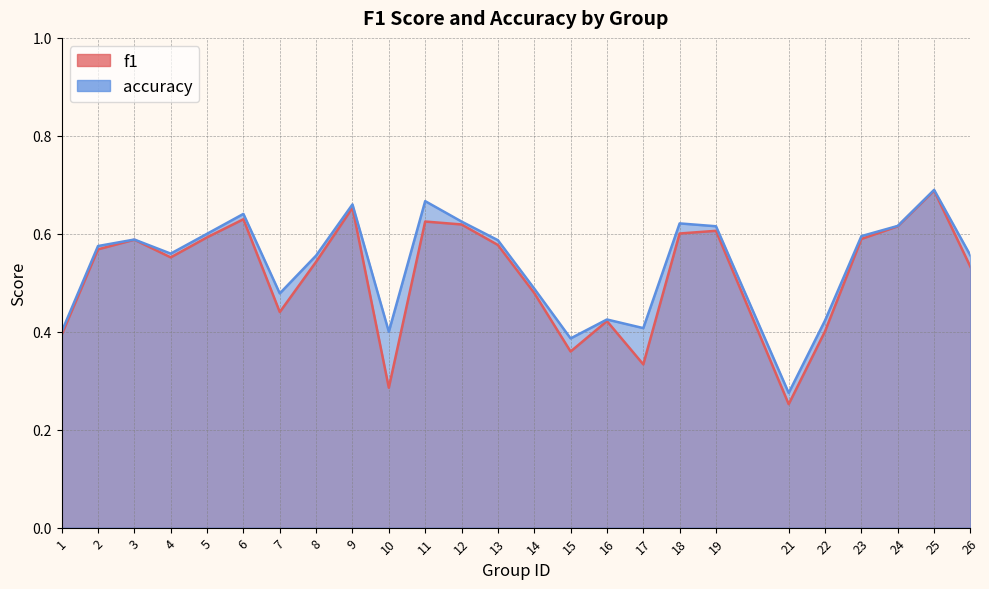

True or false: accuracy and f1 cross at least once.

False